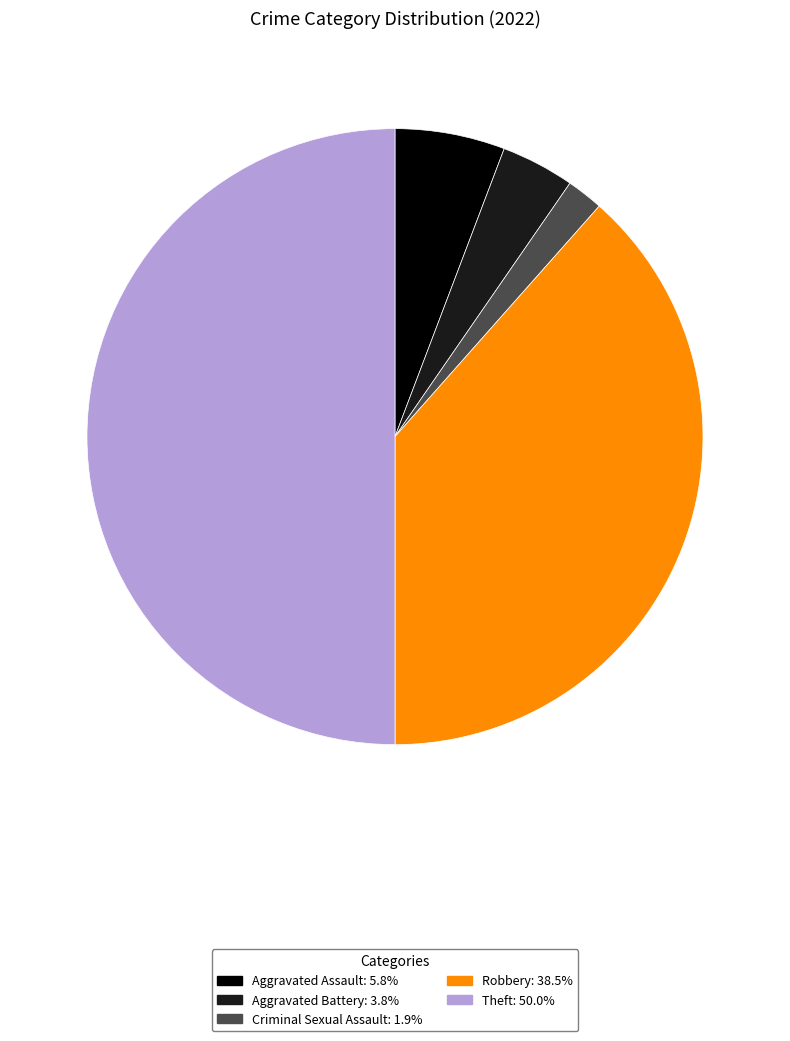

How many slices are in this pie chart?

5